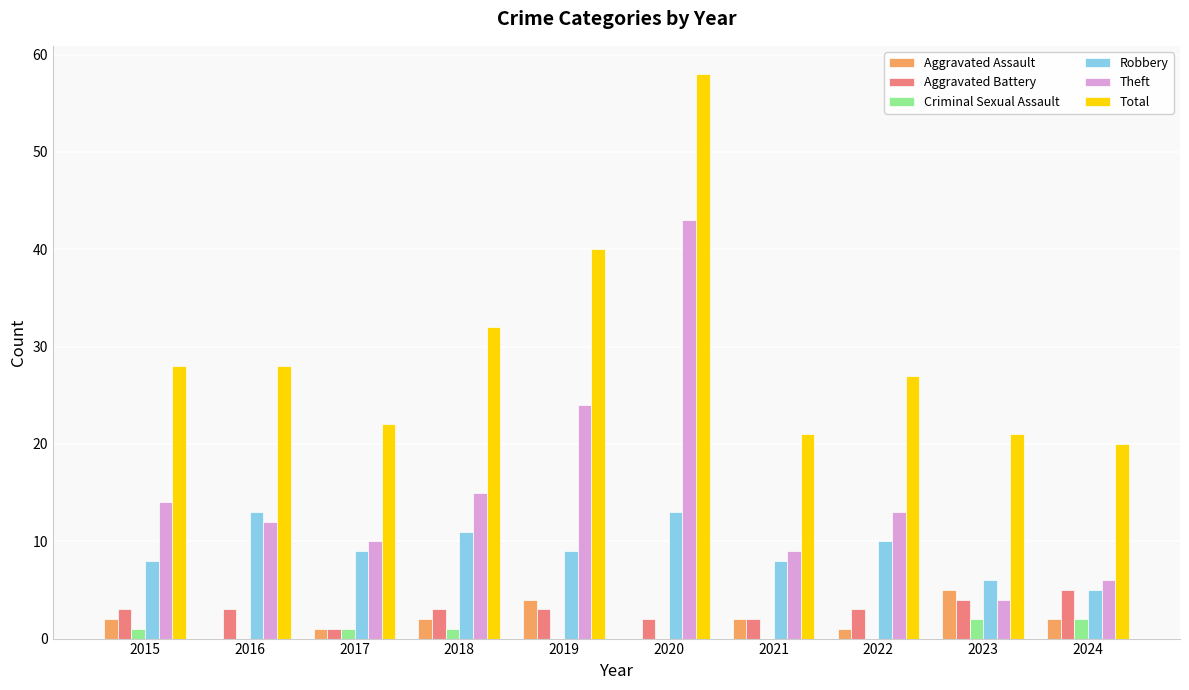

Between 2016 and 2018, which series saw the biggest shift?

Total